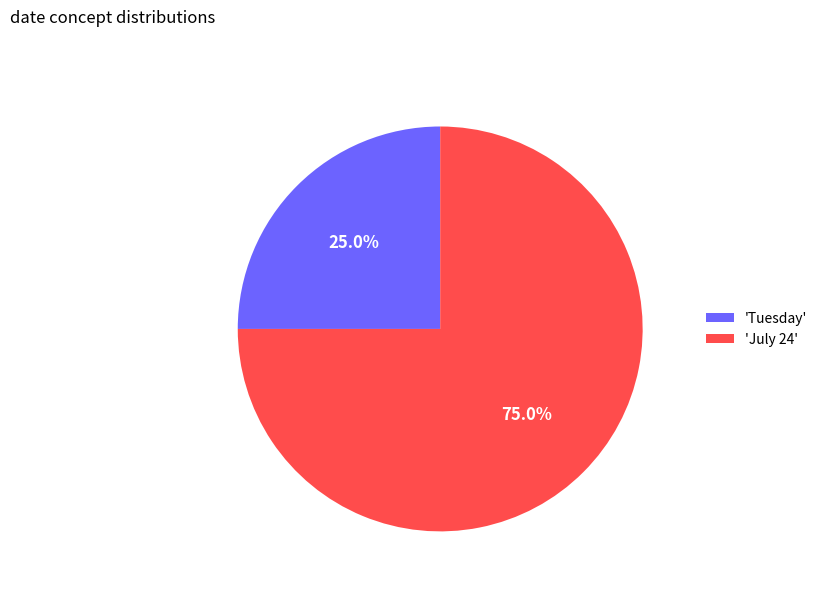

What portion of the pie excludes 'July 24'?

25.0%